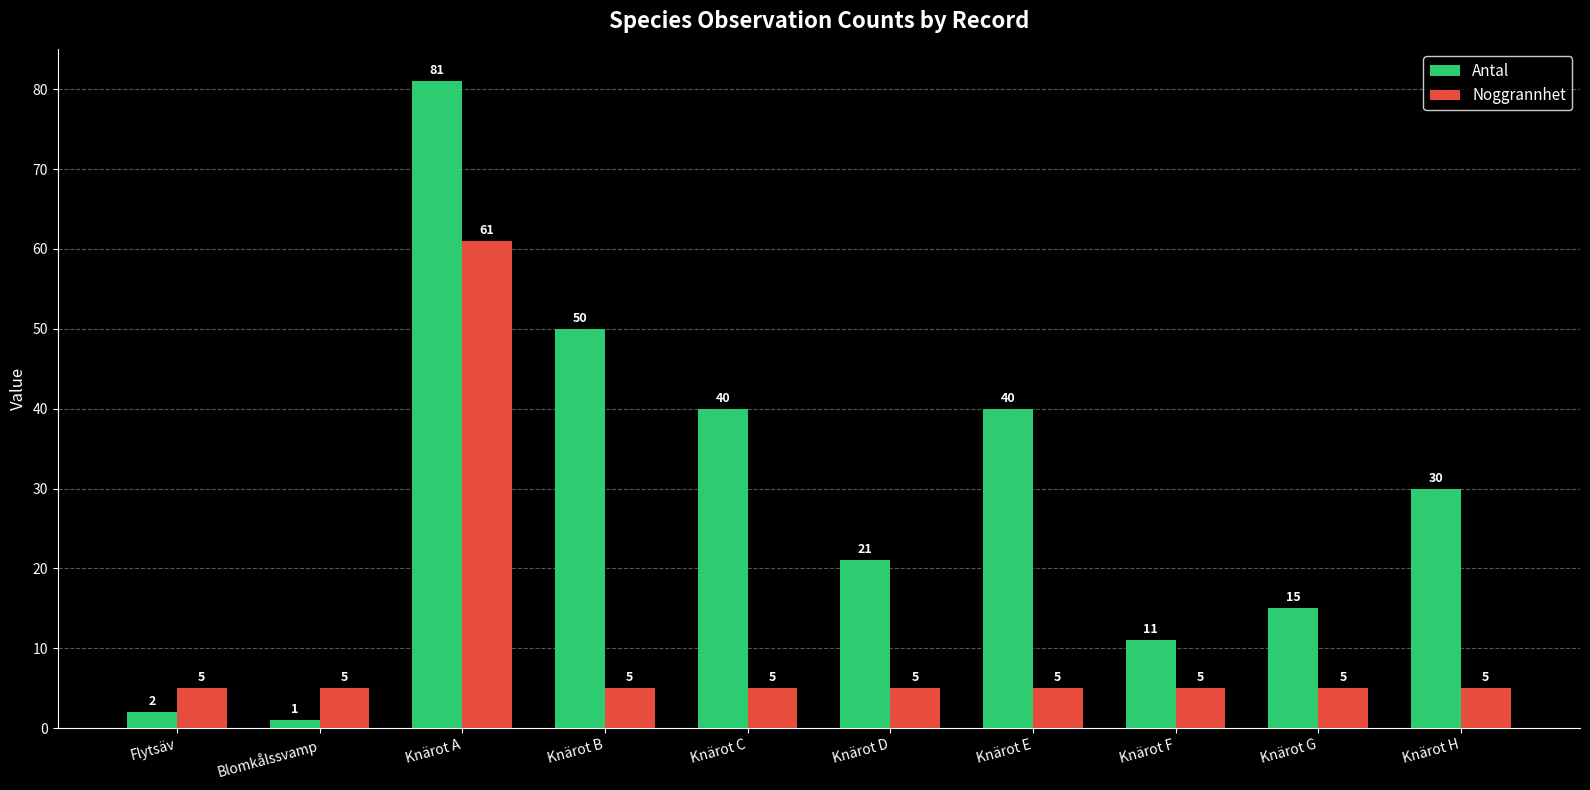

What is the label of the 4th bar from the right?

Knärot E